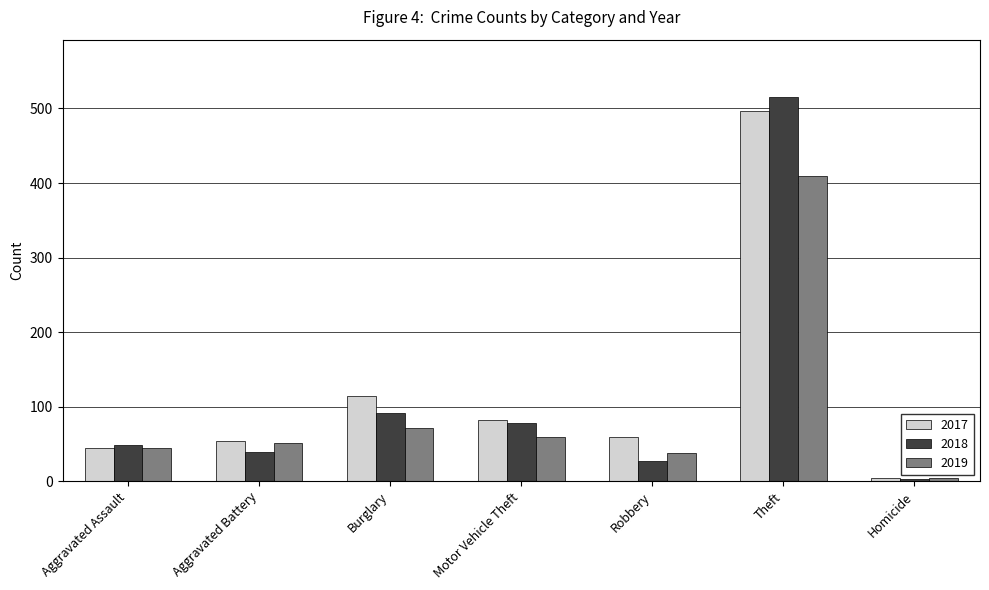

At which label is 2018 closest to 259?

Burglary